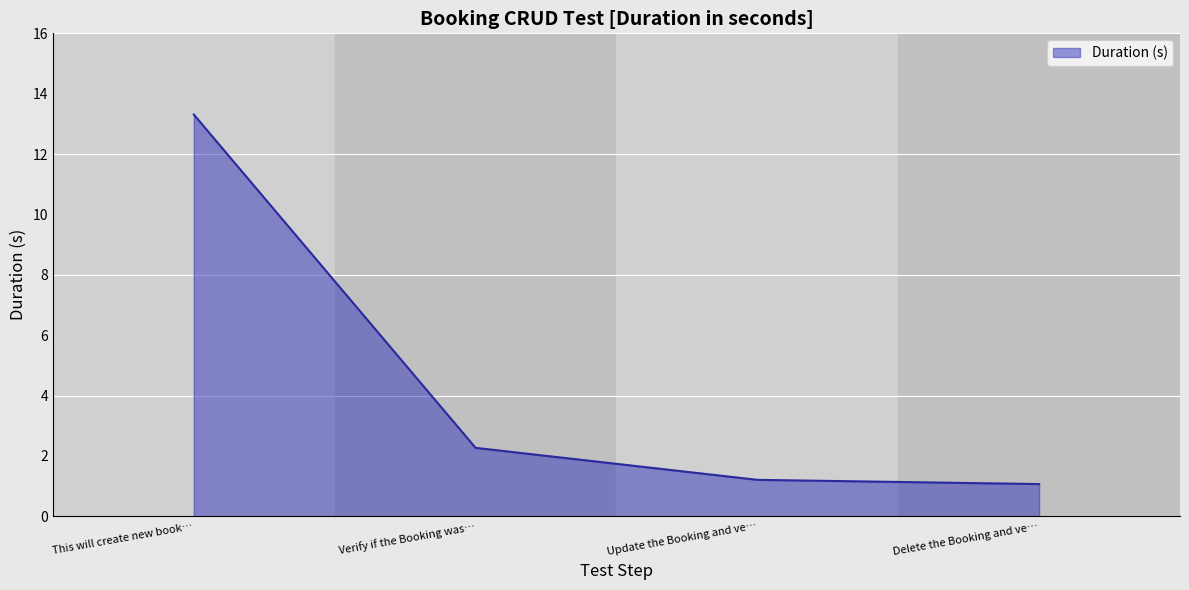

True or false: the data has more than 0 interior local peaks.

False